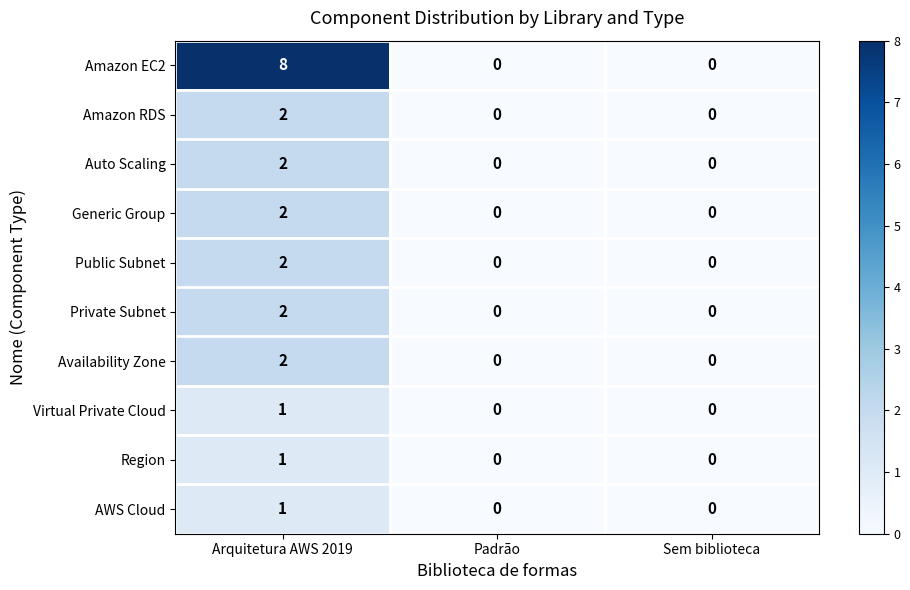

At which category is the sum across all series the highest?

Arquitetura AWS 2019